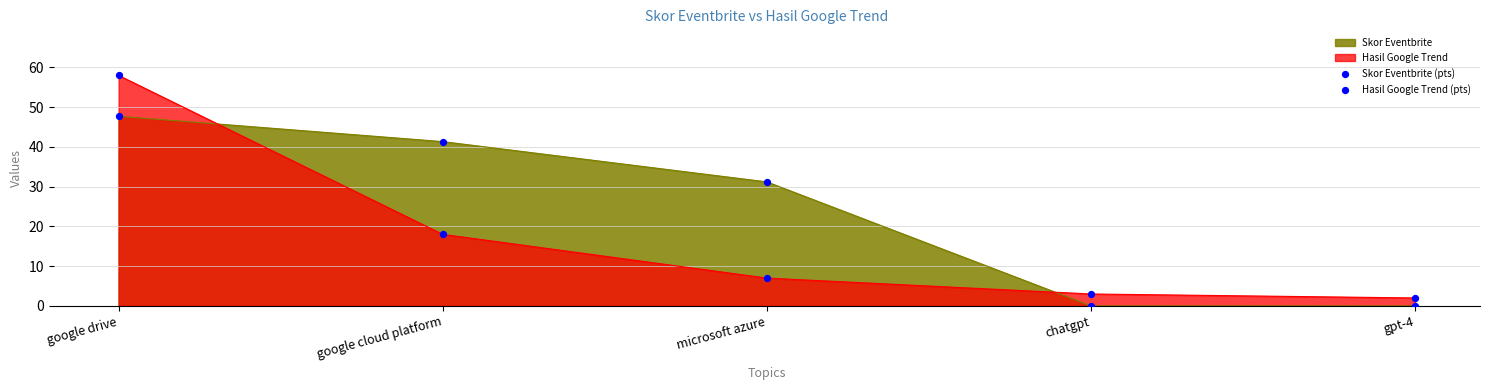

At which category is the sum across all series the highest?

google drive